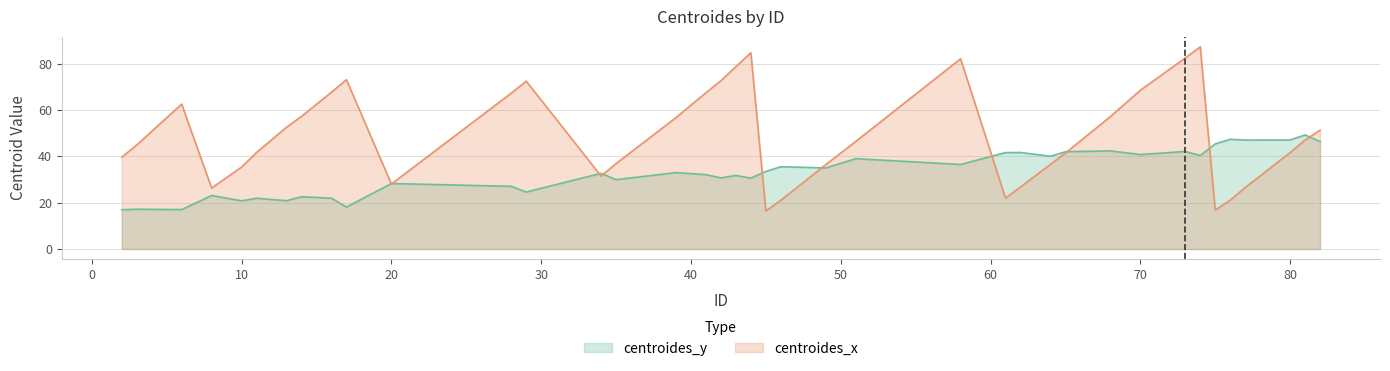

Rank the categories by centroides_x value from lowest to highest.

45, 75, 46, 76, 61, 8, 77, 62, 20, 34, 10, 49, 64, 35, 2, 50, 65, 80, 11, 3, 51, 81, 82, 13, 39, 68, 14, 6, 28, 41, 16, 70, 29, 42, 17, 43, 58, 73, 44, 74